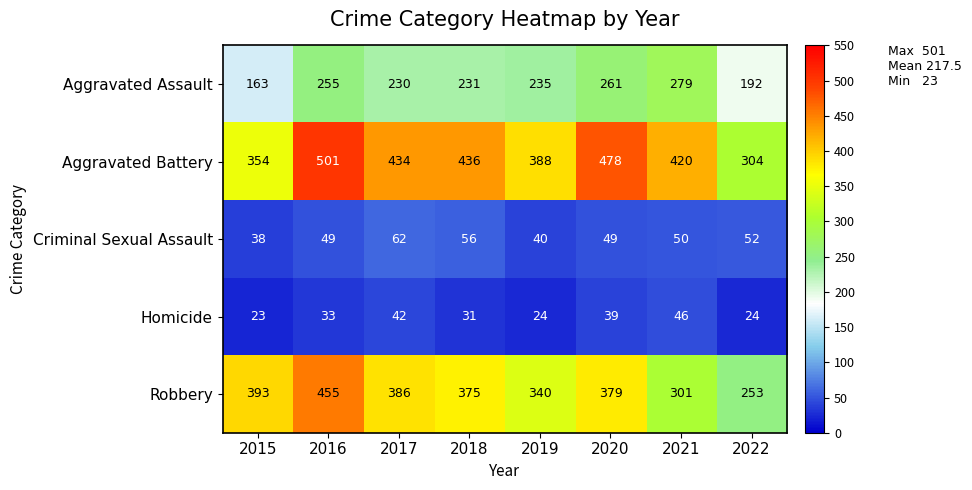

Between 2019 and 2022, which series saw the biggest shift?

Robbery